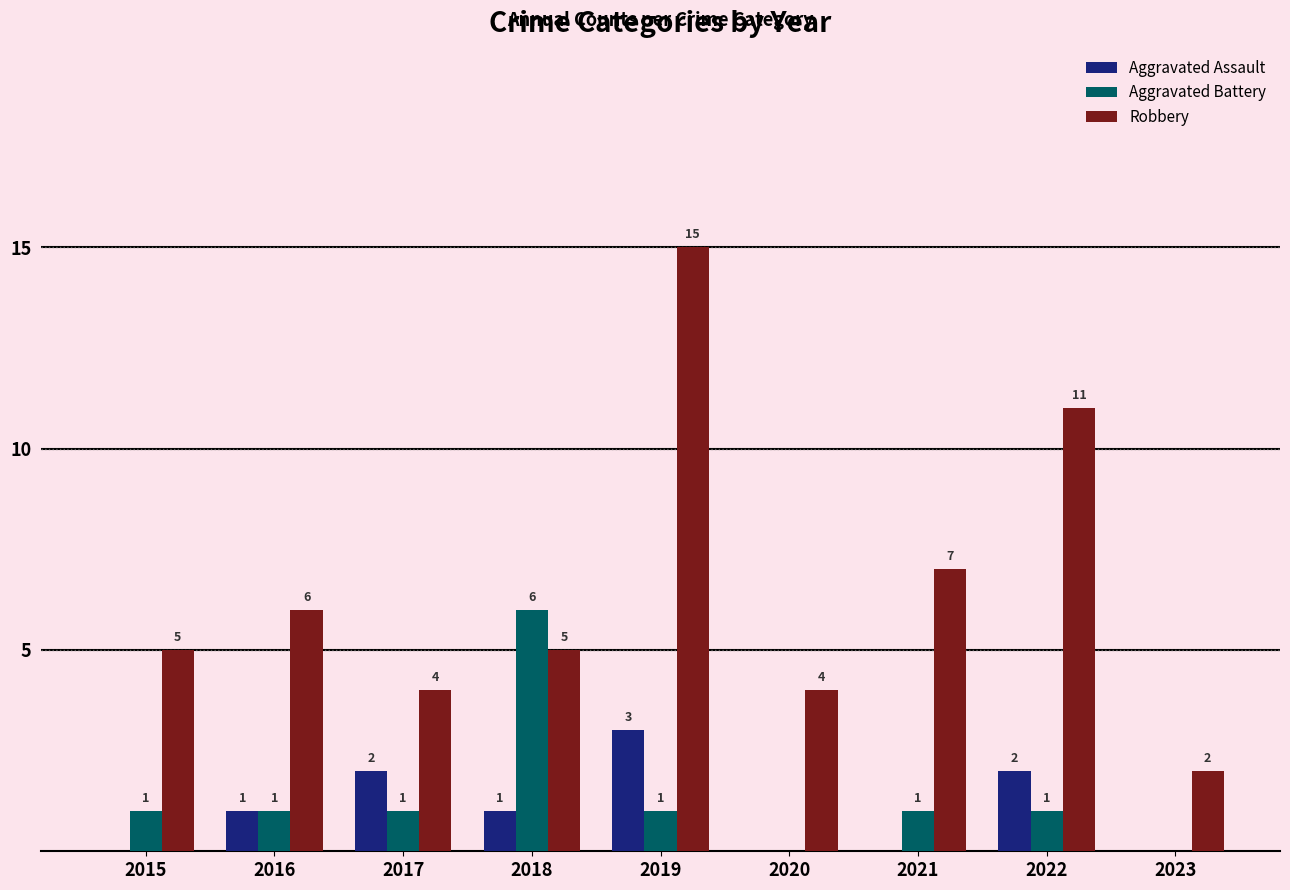

What is the total value across all series at 2017?

7